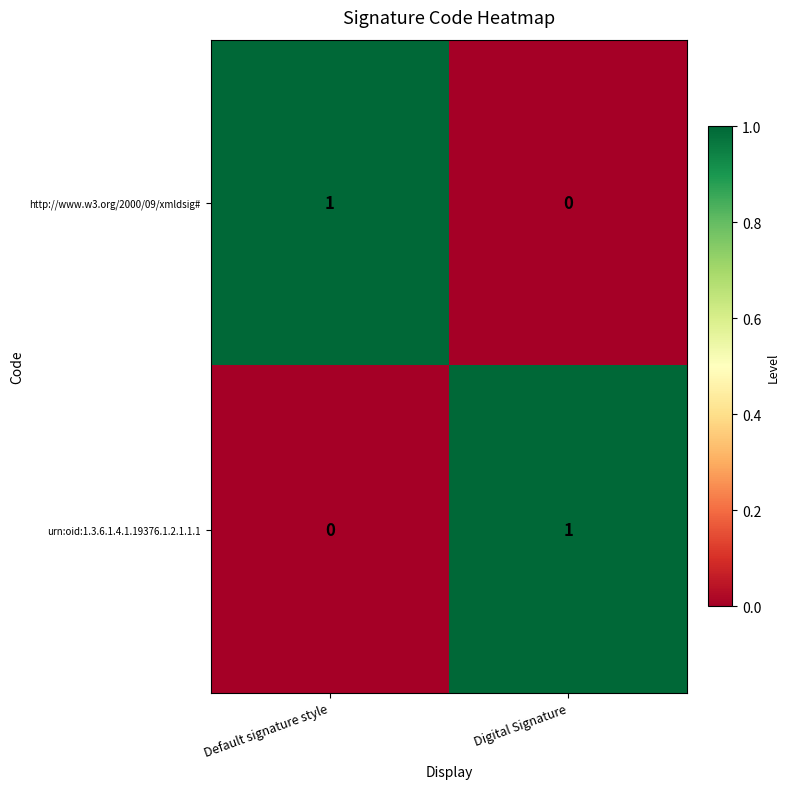

Reading right to left, extract all data points from this chart.

http://www.w3.org/2000/09/xmldsig#: 0	1
urn:oid:1.3.6.1.4.1.19376.1.2.1.1.1: 1	0